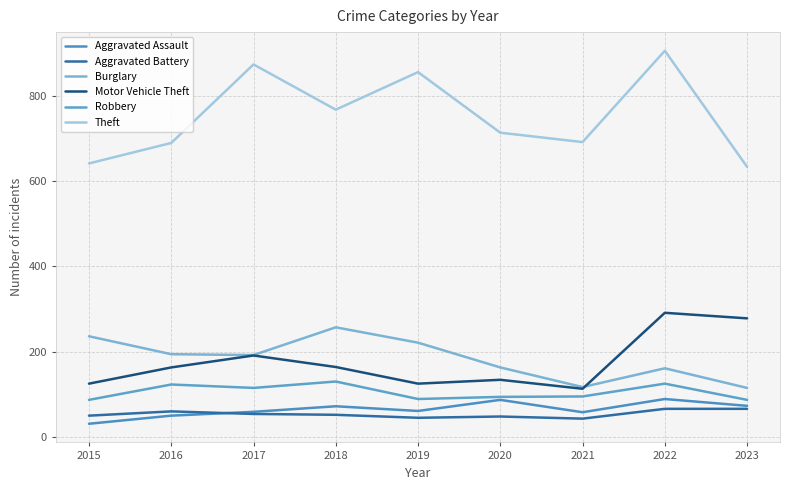

At how many categories does at least one series exceed 220?

9